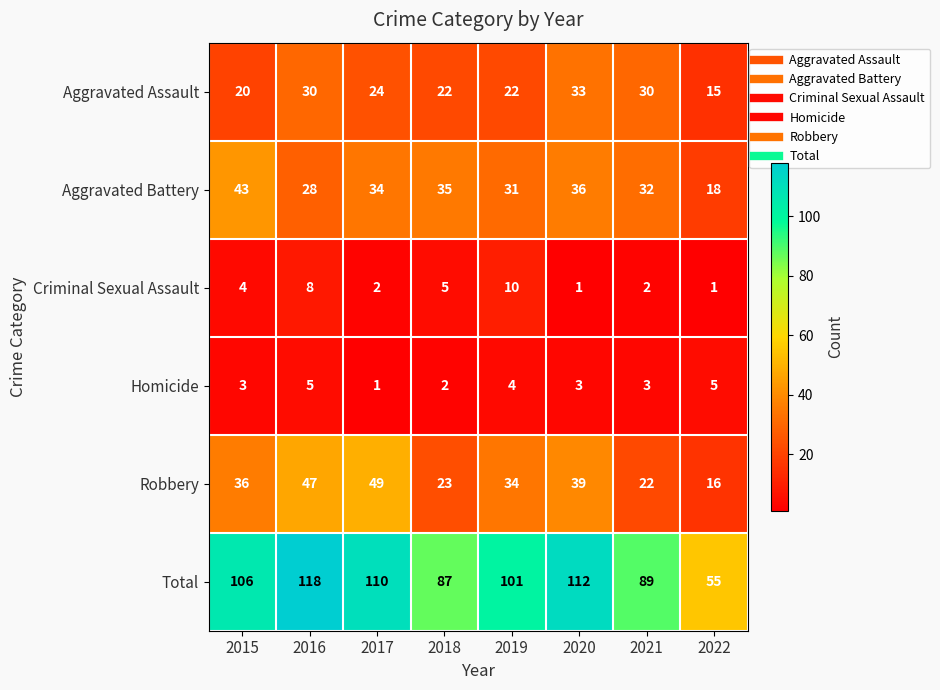

The Homicide series shows 5 at 2022. True or false?

True